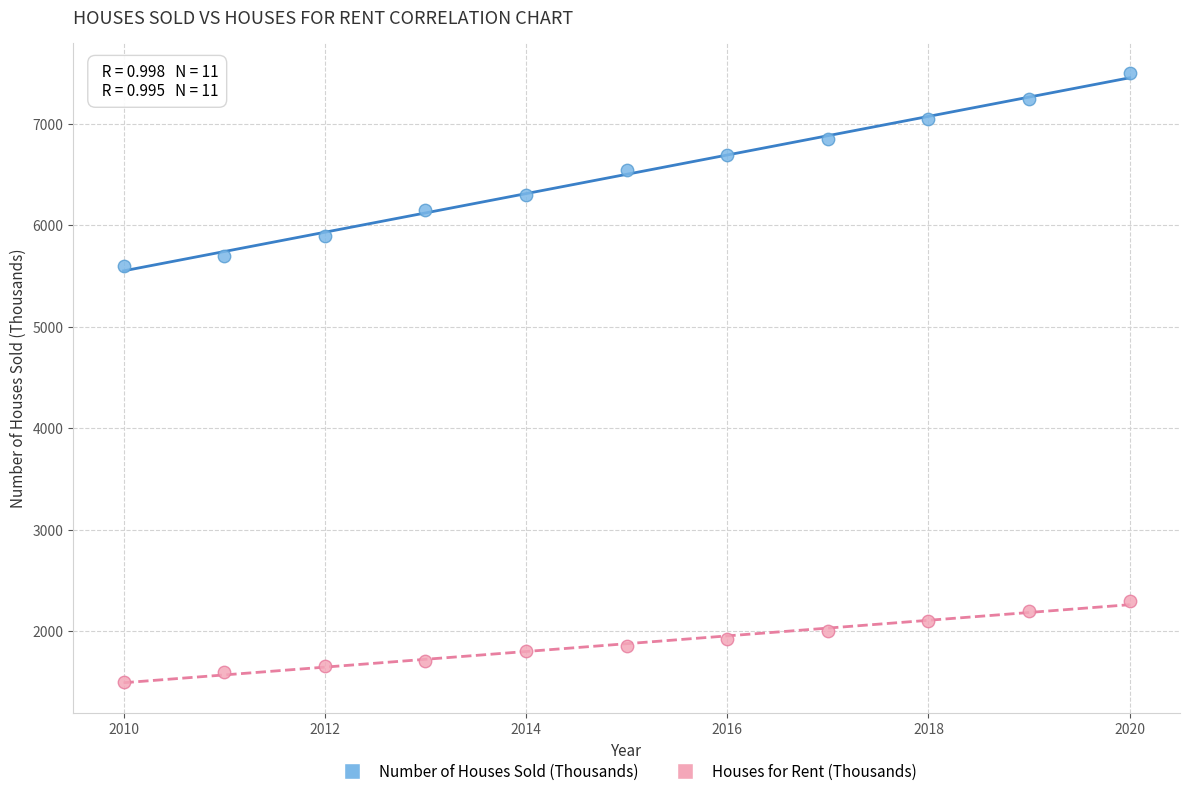

Which series has the widest spread of Y values?

Number of Houses Sold (Thousands)